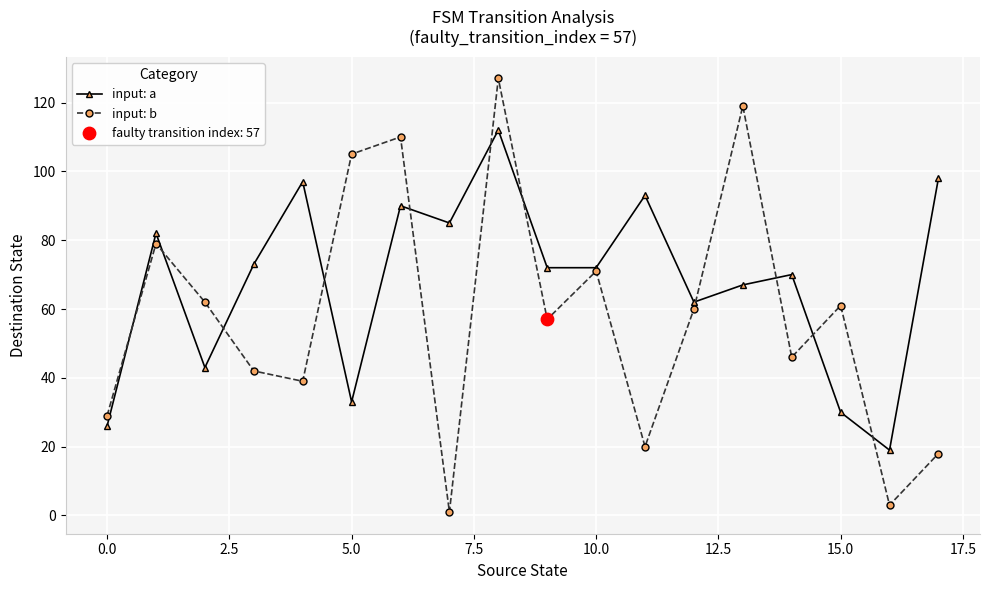

Which series has the largest total across all categories?

input: a